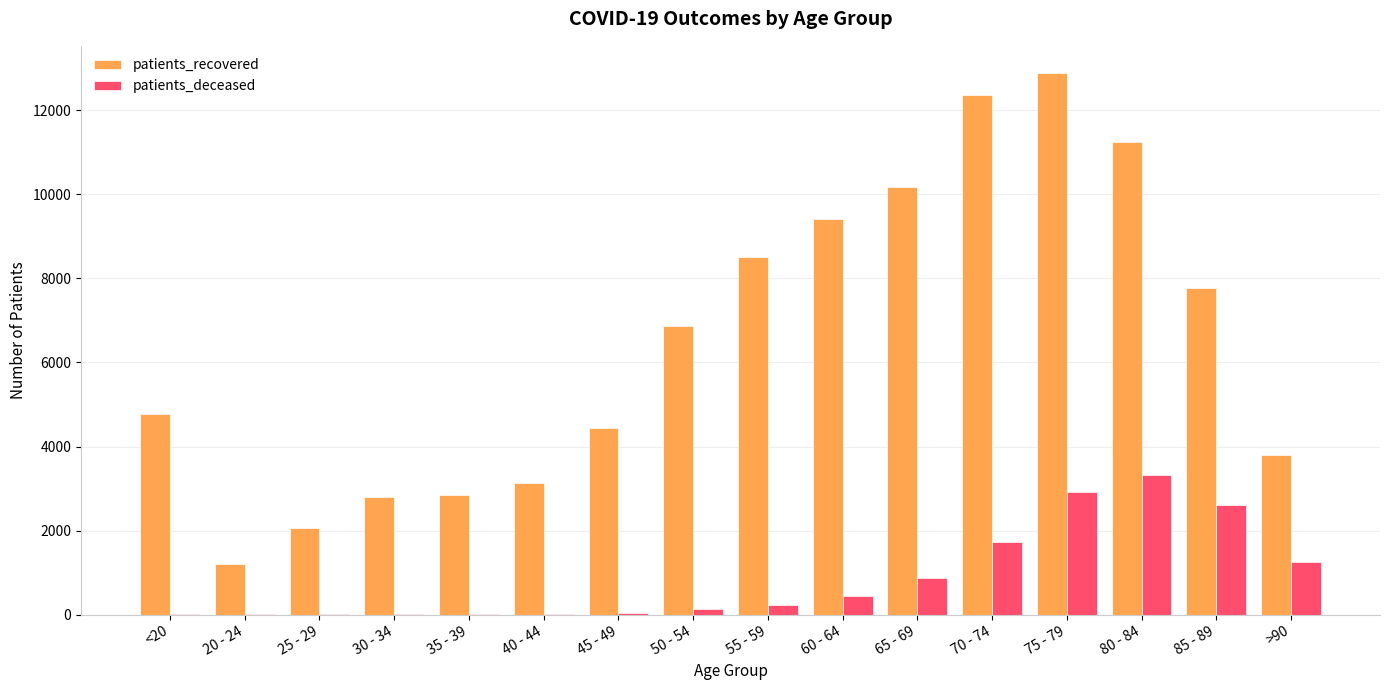

Where is patients_recovered nearest to the value 7050?

50 - 54